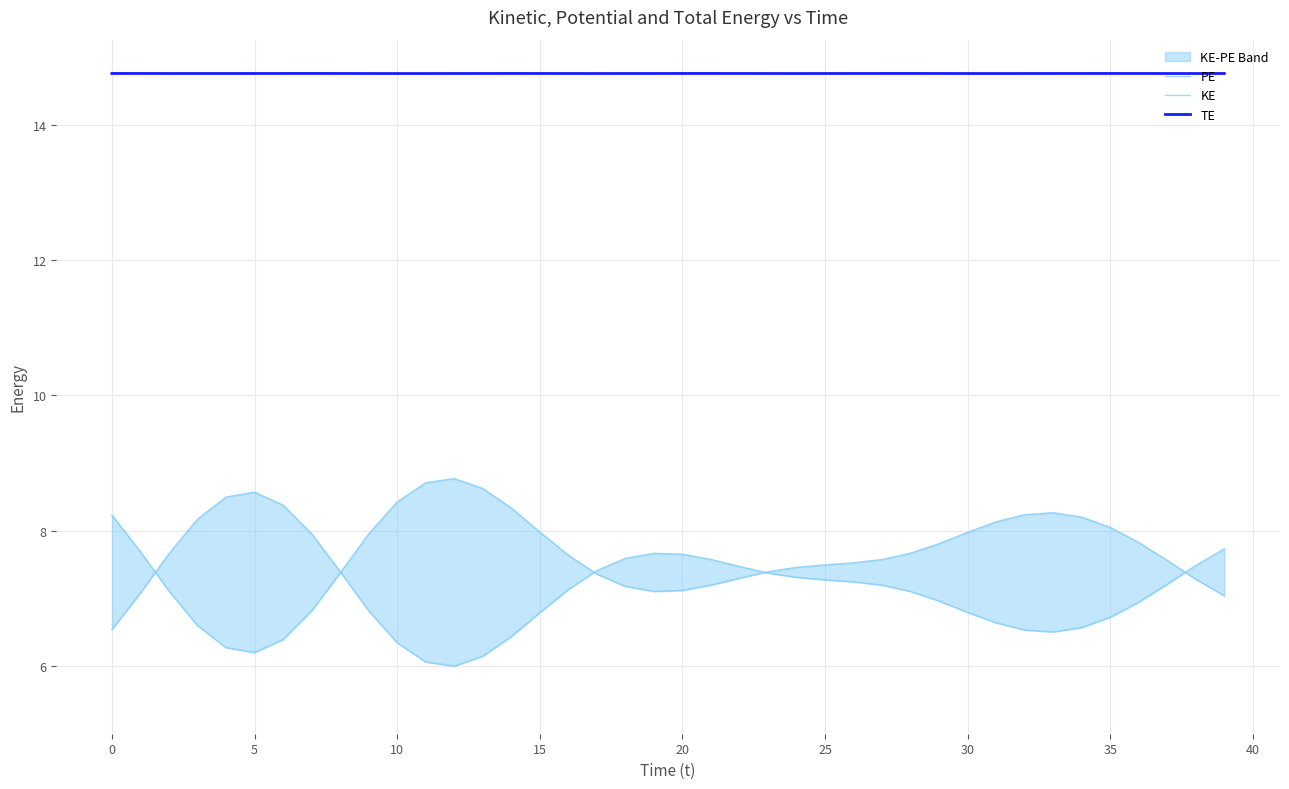

True or false: PE and TE cross at least once.

False